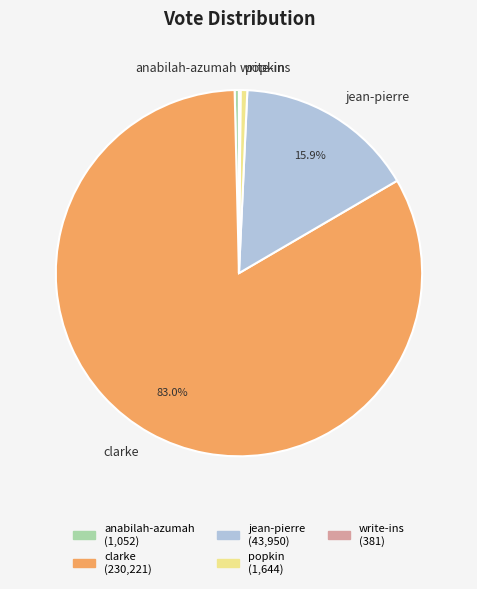

What is the largest slice in the pie chart?

clarke